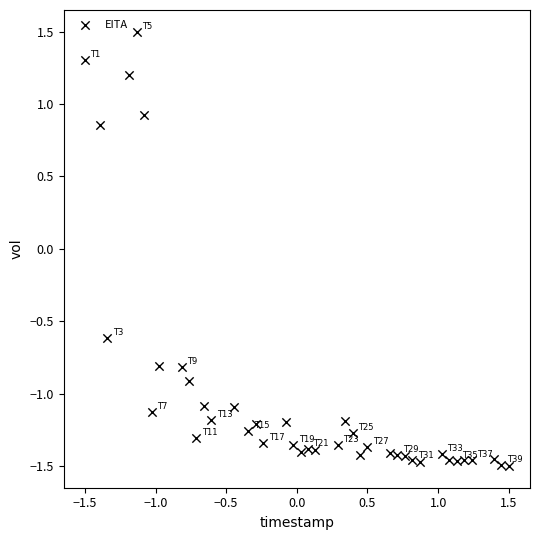

What is the range of Y values (max minus min)?

3.0